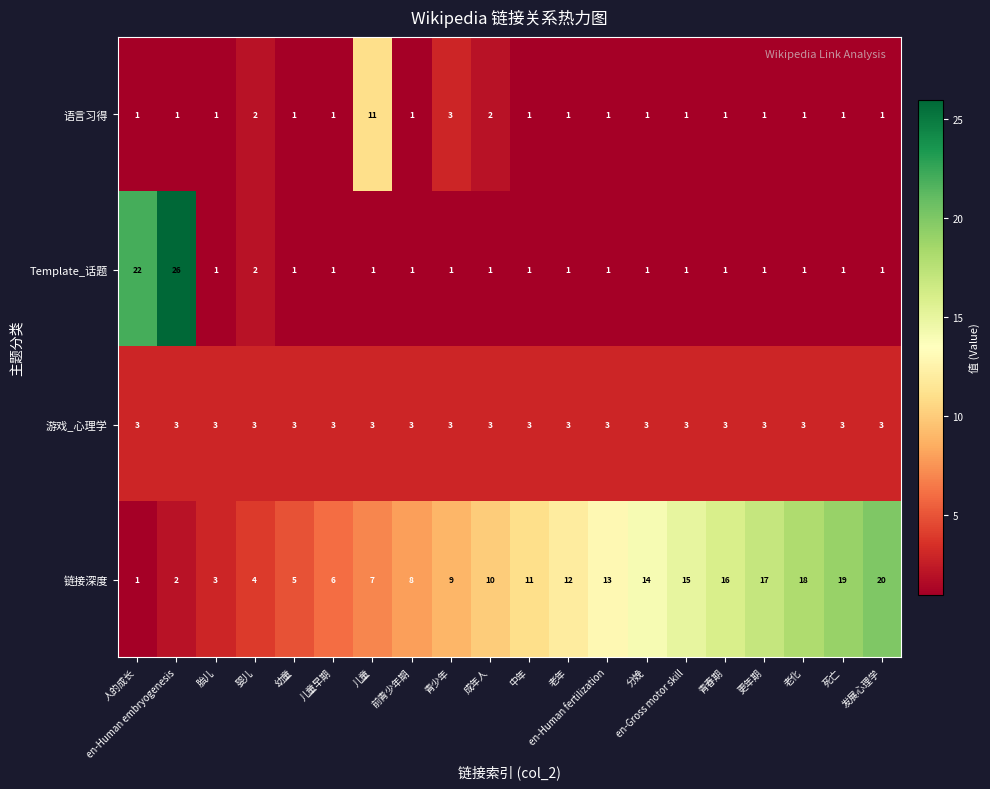

Which category has the highest value in the Template_话题 series?

en-Human embryogenesis